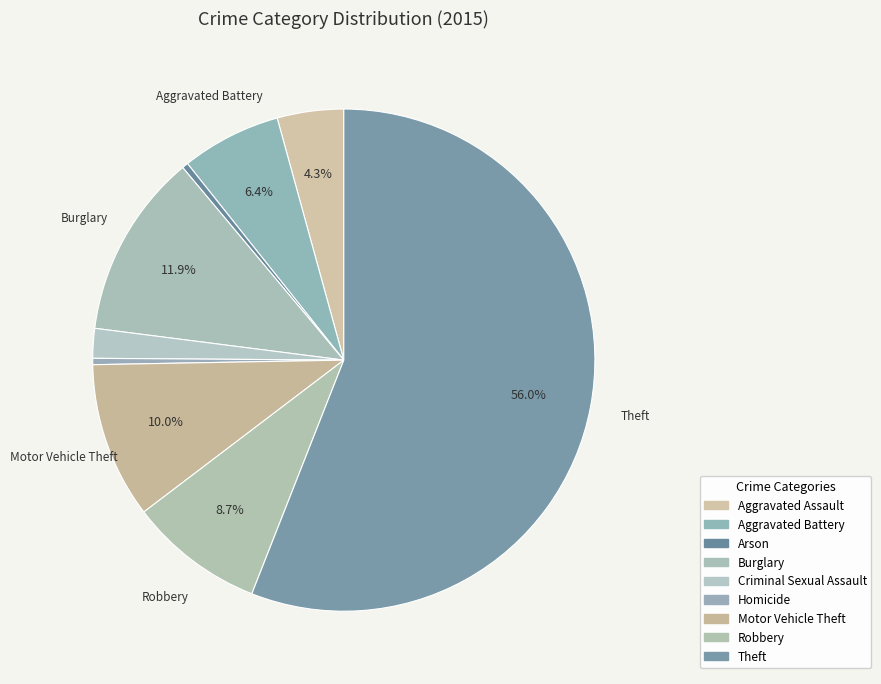

Rank the categories by value from highest to lowest.

Theft, Burglary, Motor Vehicle Theft, Robbery, Aggravated Battery, Aggravated Assault, Criminal Sexual Assault, Homicide, Arson